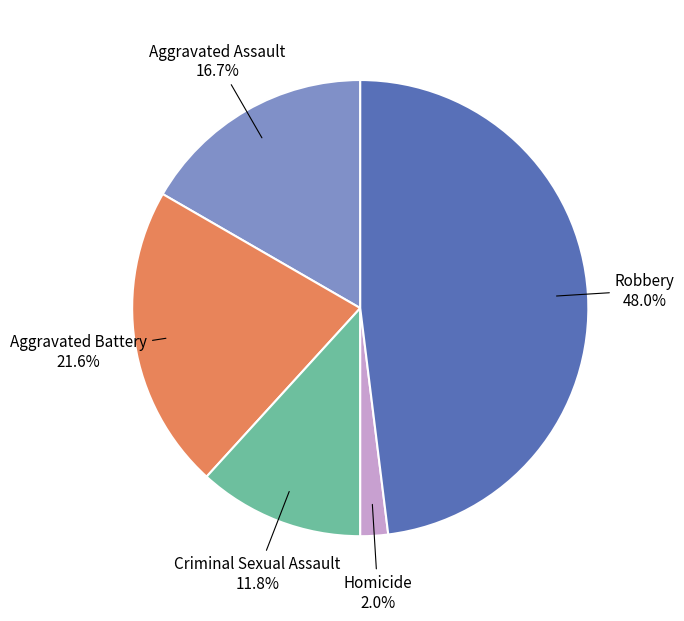

Which has a higher value, Criminal Sexual Assault or Homicide?

Criminal Sexual Assault